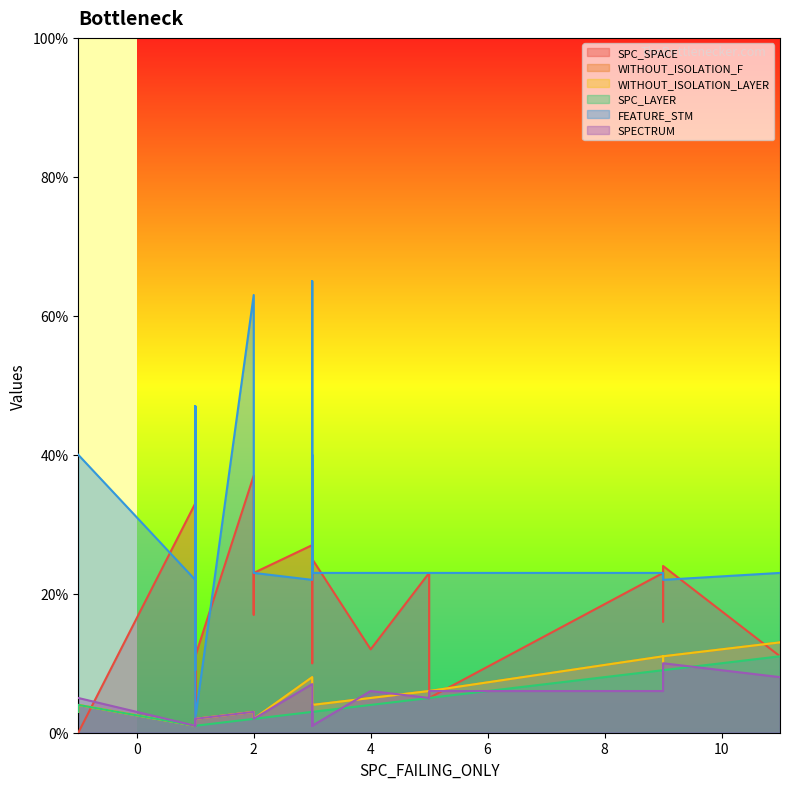

Reading left to right, extract all data points from this chart.

SPC_SPACE: 27	37	23	11	38	26	34	23	16	24	33	20	36	17	26	25	3	11	5	1	24	1	30	23	5	11	0	12	0	10
WITHOUT_ISOLATION_F: 8	3	2	13	4	4	3	11	10	11	1	2	3	2	3	4	2	1	2	1	3	2	2	6	6	2	3	5	4	3
WITHOUT_ISOLATION_LAYER: 8	3	2	13	4	4	3	11	10	11	1	2	3	2	3	4	2	1	2	1	3	2	2	6	6	2	3	5	4	3
SPC_LAYER: 3	2	2	11	3	3	3	9	9	9	1	1	2	2	3	3	1	1	1	1	3	1	1	5	5	1	3	4	4	3
FEATURE_STM: 22	63	23	23	23	23	23	23	22	22	22	47	23	23	40	23	26	9	2	2	65	2	47	23	23	2	40	23	40	23
SPECTRUM: 7	3	2	8	1	2	3	6	10	10	1	2	3	2	4	1	2	2	2	1	3	1	2	5	6	2	5	6	5	3